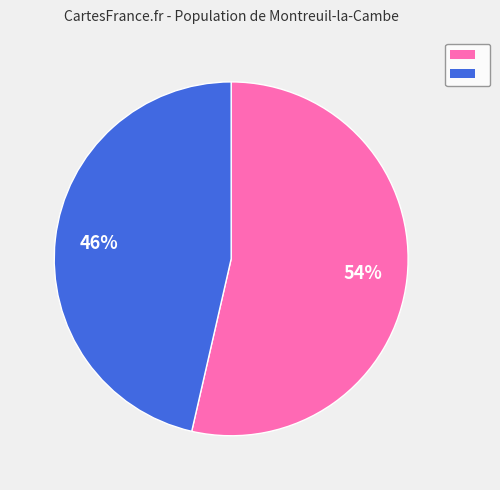

Does any single category account for the majority?

Yes